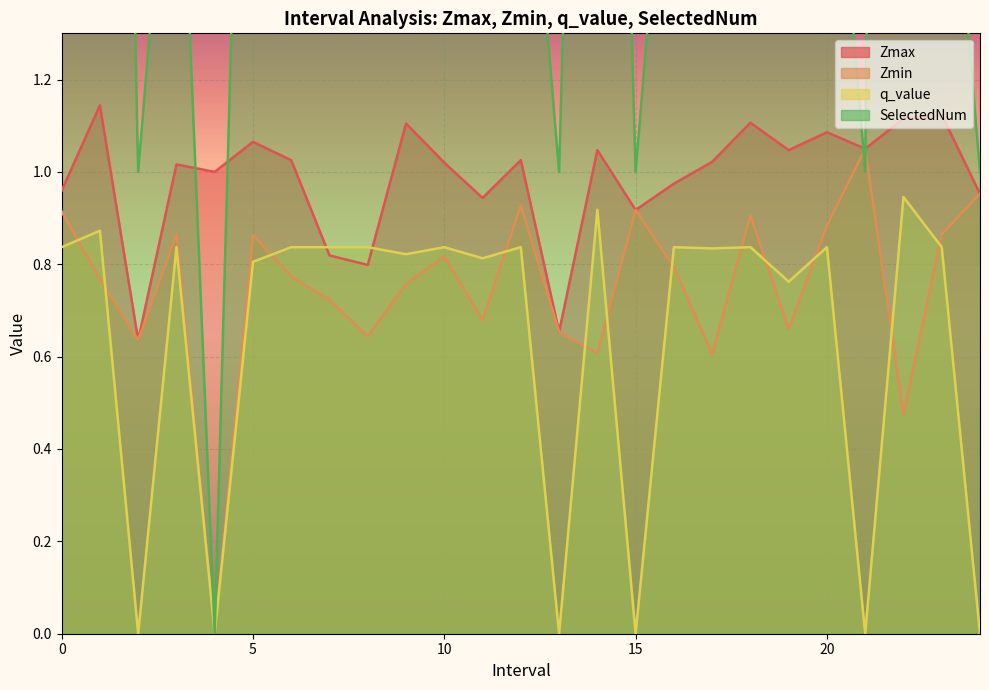

Rank the series at 2.0 from highest to lowest value.

SelectedNum, Zmax, Zmin, q_value